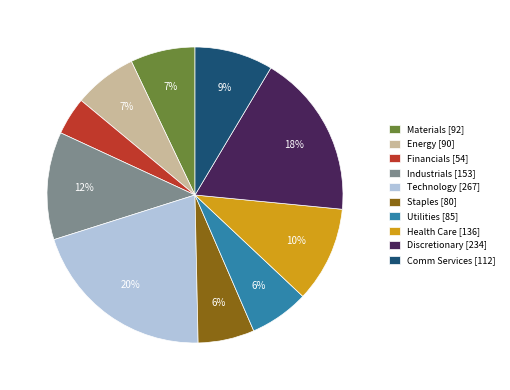

To the nearest percent, what is the combined percentage of Utilities and Industrials?

18%